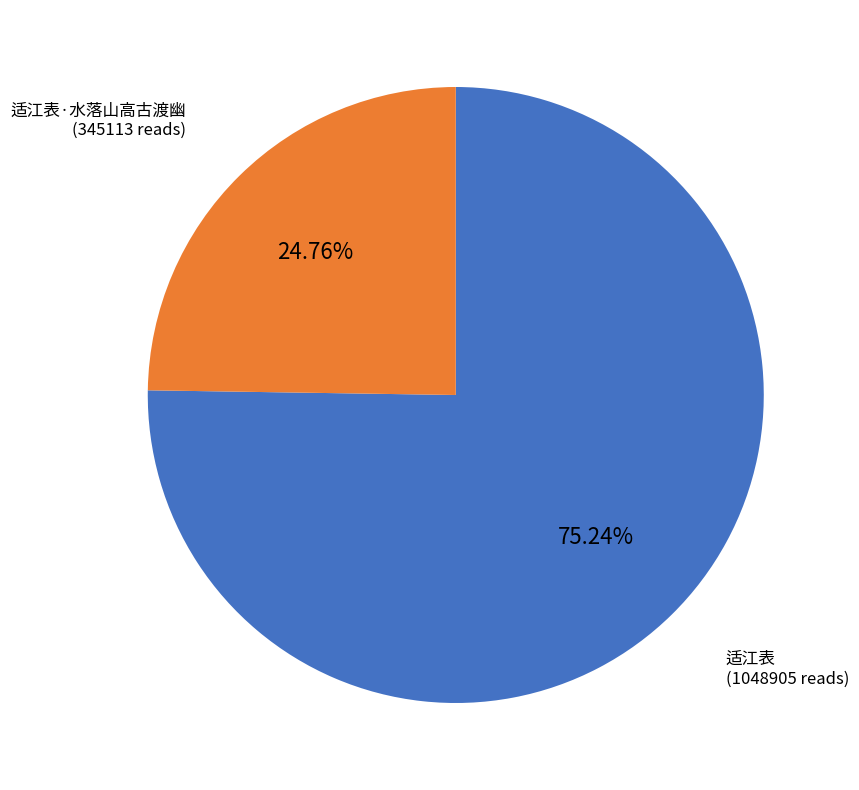

Which slice is the smallest?

适江表·水落山高古渡幽